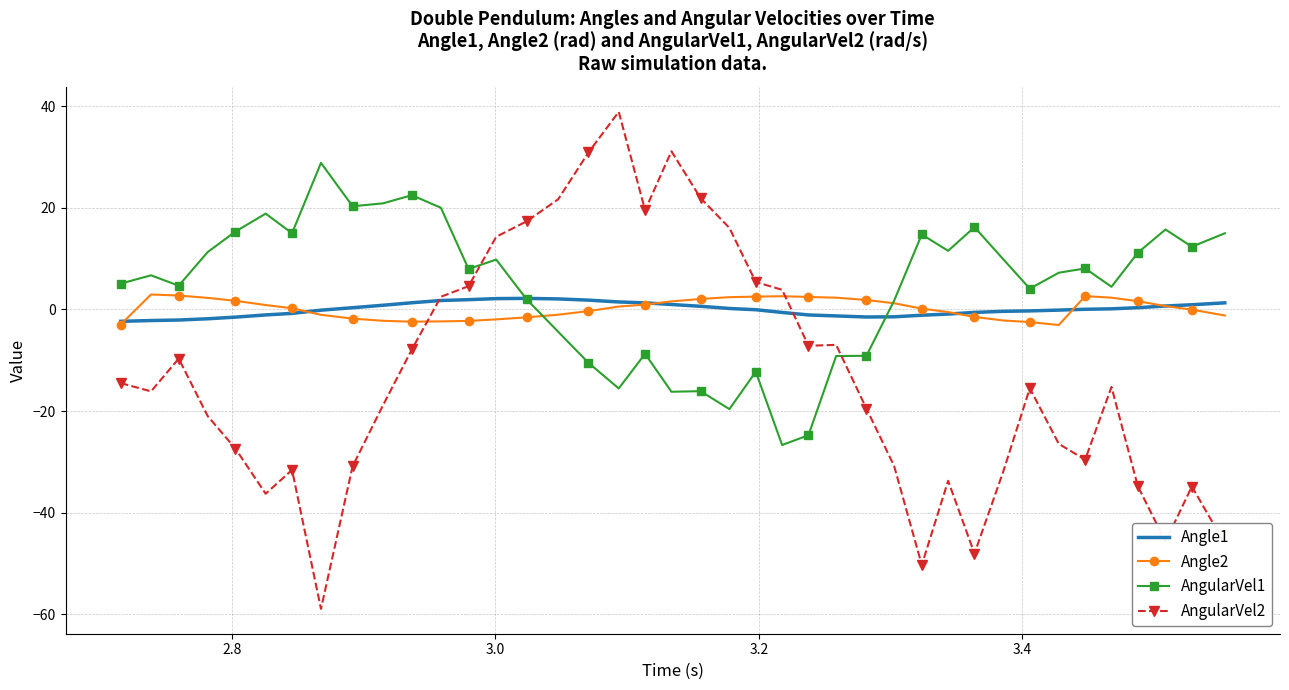

What is the highest value of the Angle2 series?

2.9